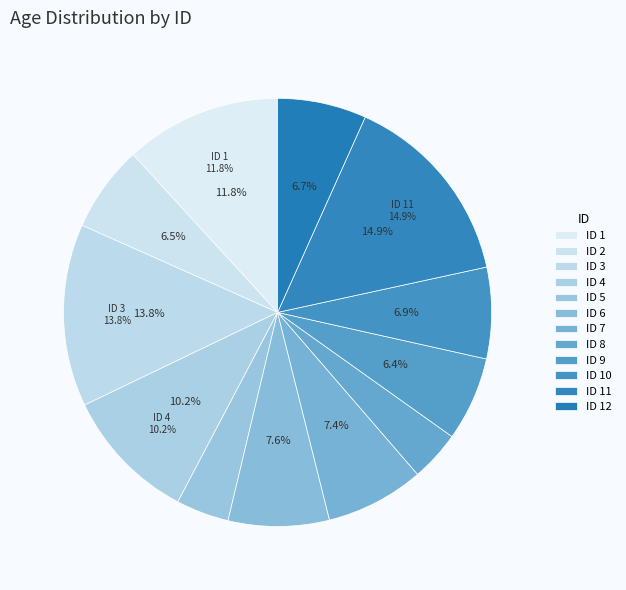

True or false: 6 accounts for 16% of the total.

False